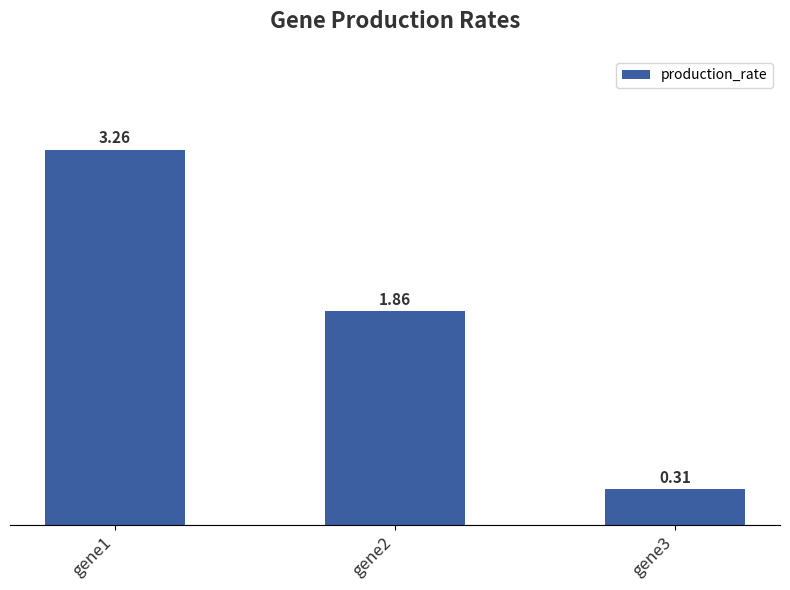

List the labels in order of value, smallest first.

gene3, gene2, gene1